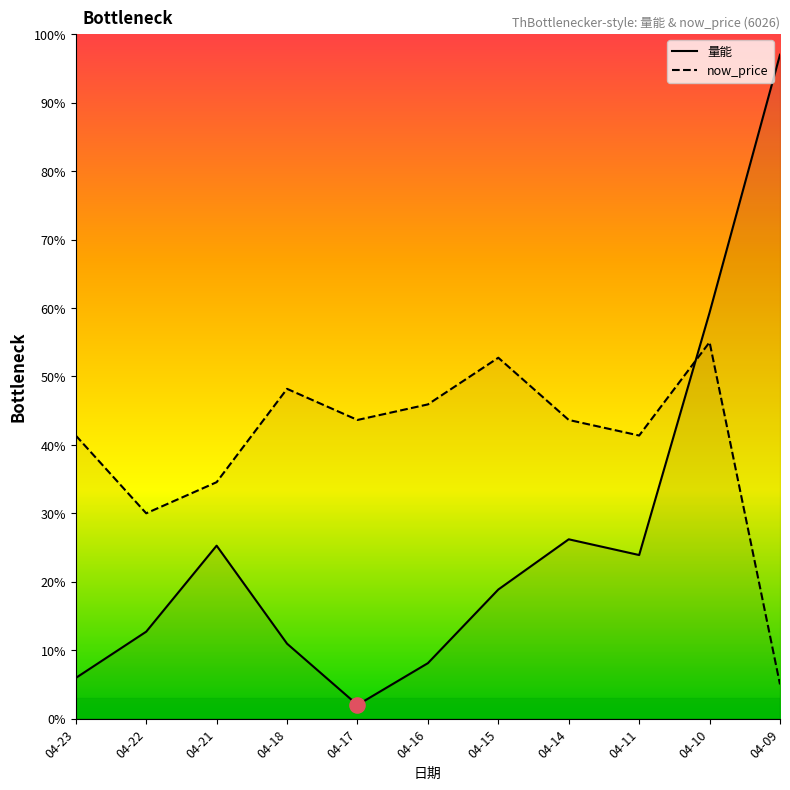

At how many categories does at least one series exceed 62?

1